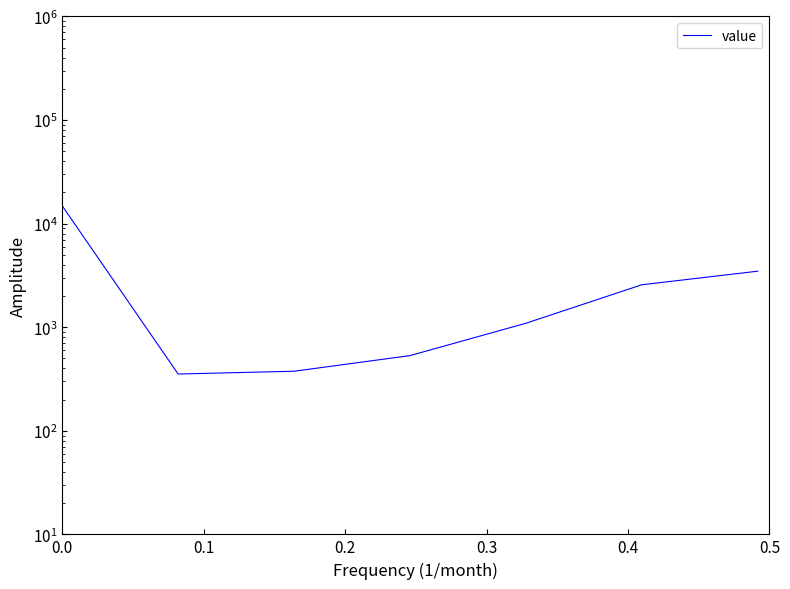

Where is the first local minimum?

0.1